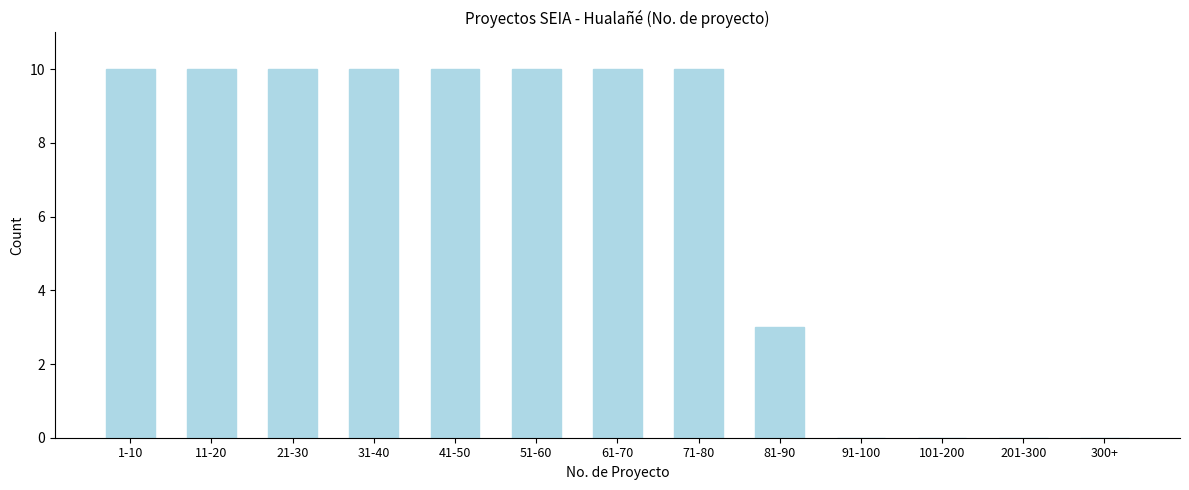

Reading right to left, extract all data points from this chart.

300+=0	201-300=0	101-200=0	91-100=0	81-90=3	71-80=10	61-70=10	51-60=10	41-50=10	31-40=10	21-30=10	11-20=10	1-10=10